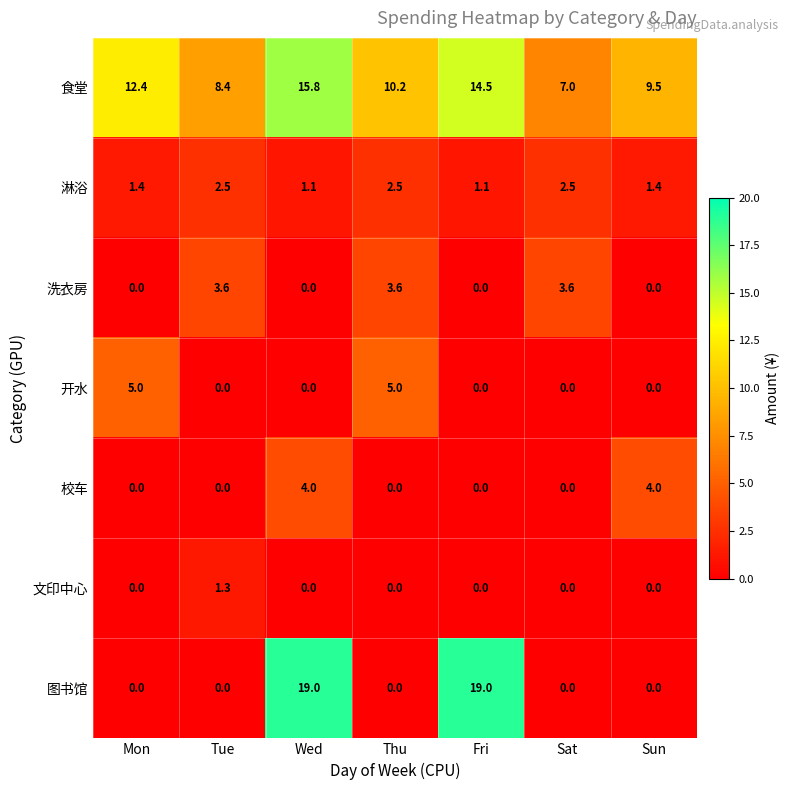

What is the spread (max minus min) of values at Wed?

19.0